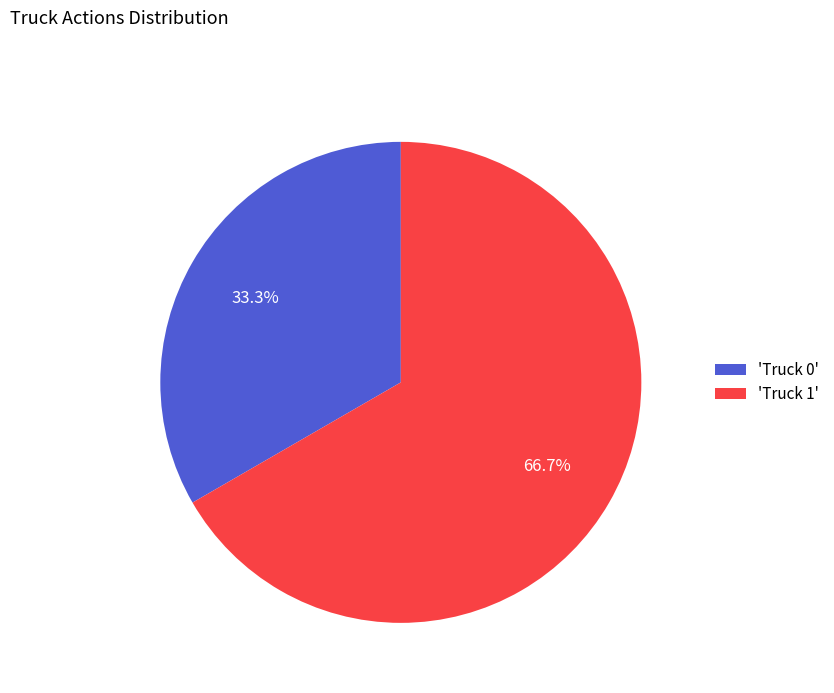

Which slice represents more than half of the pie?

'Truck 1'